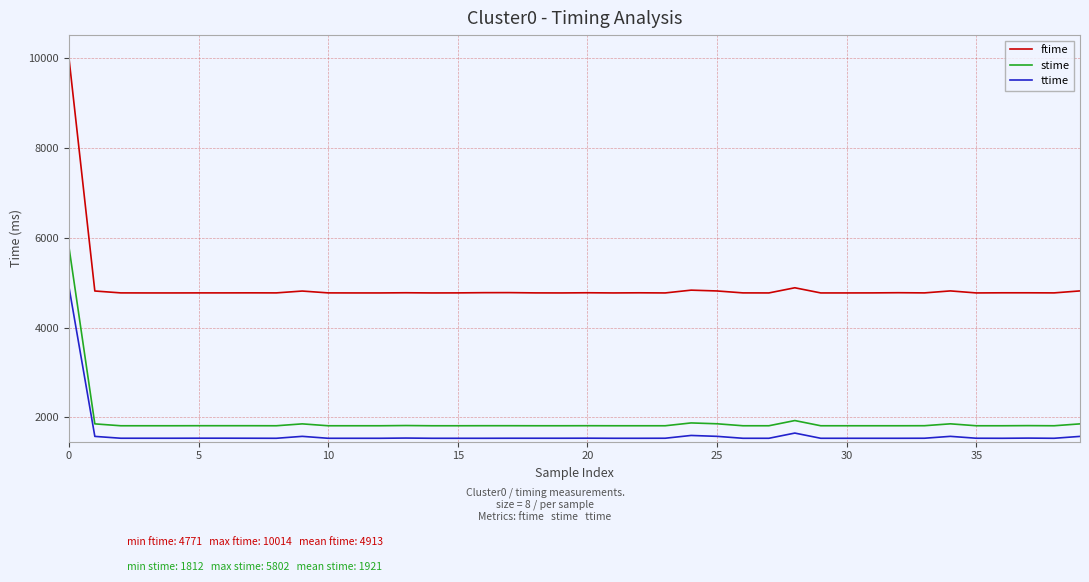

True or false: ttime and stime intersect in this chart.

False